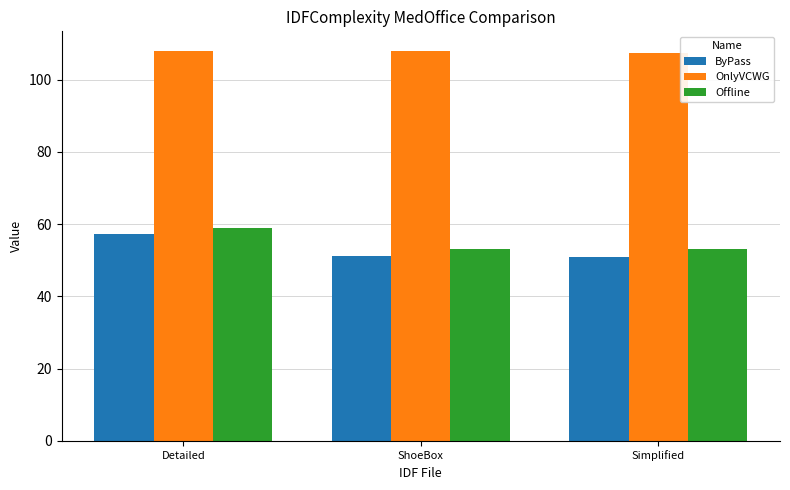

At which category is the sum across all series the highest?

Detailed